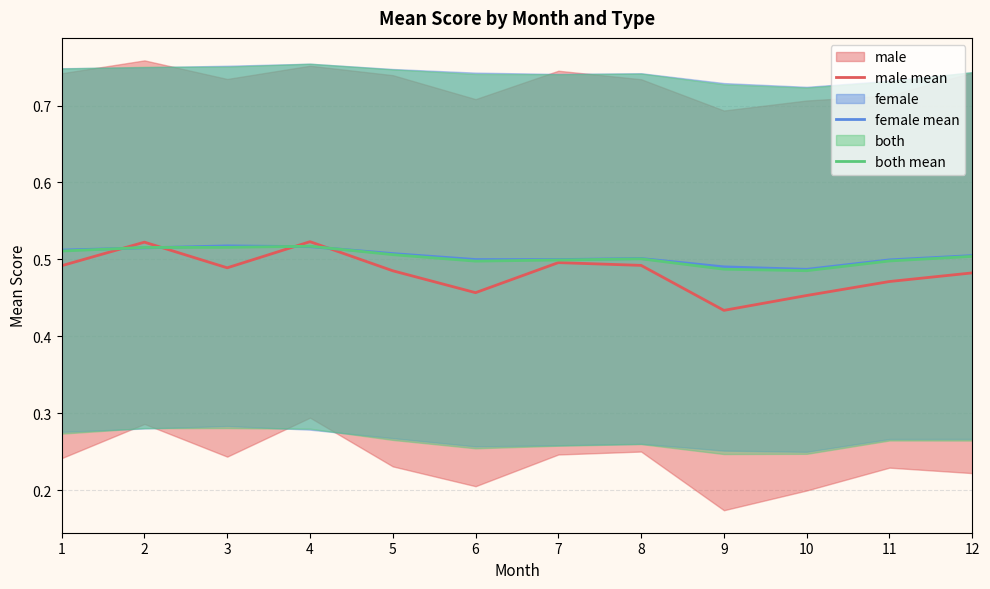

At which label does female mean reach its minimum?

10